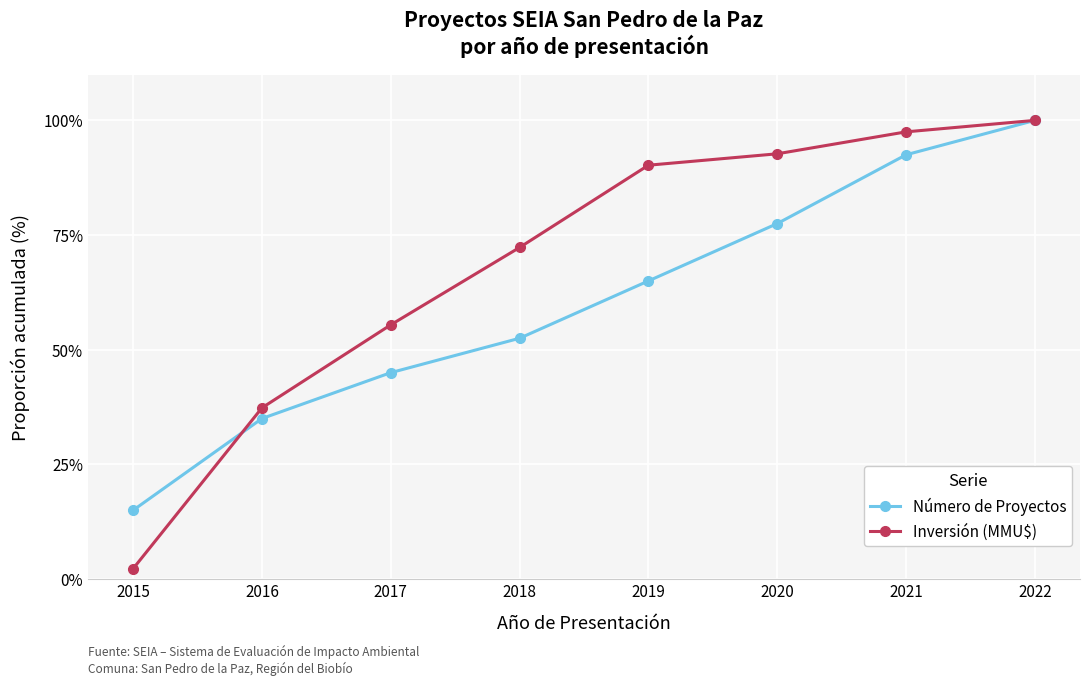

Reading right to left, transcribe all the data shown in this chart.

Número de Proyectos: 100.0	92.5	77.5	65.0	52.5	45.0	35.0	15.0
Inversión (MMU$): 100.0	97.5	92.7	90.2	72.3	55.4	37.3	2.3